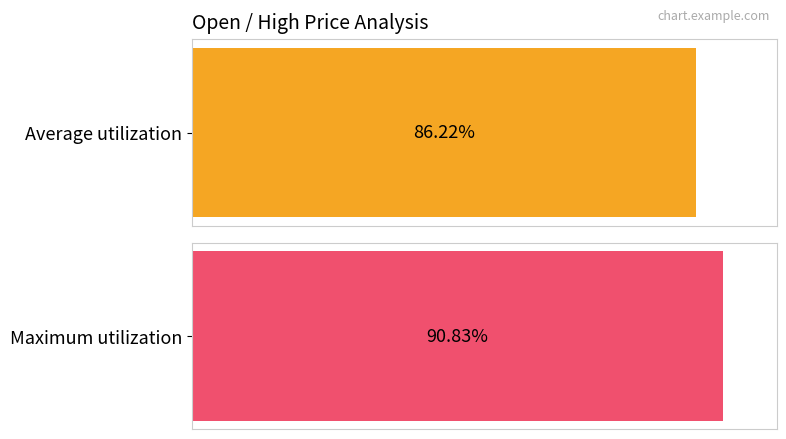

Are the bars horizontal?

Yes